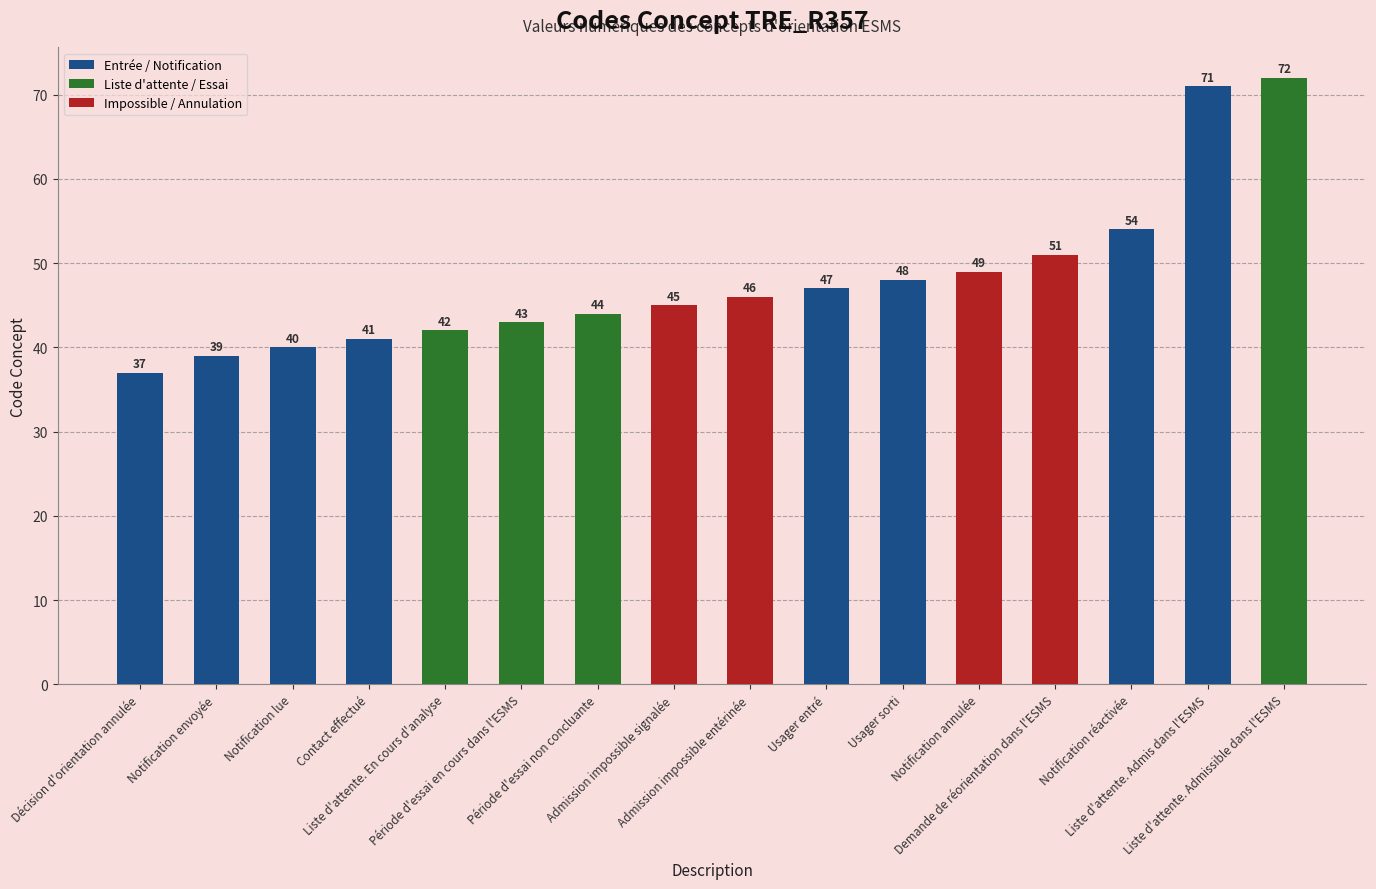

Reading left to right, extract all data points from this chart.

37	39	40	41	42	43	44	45	46	47	48	49	51	54	71	72